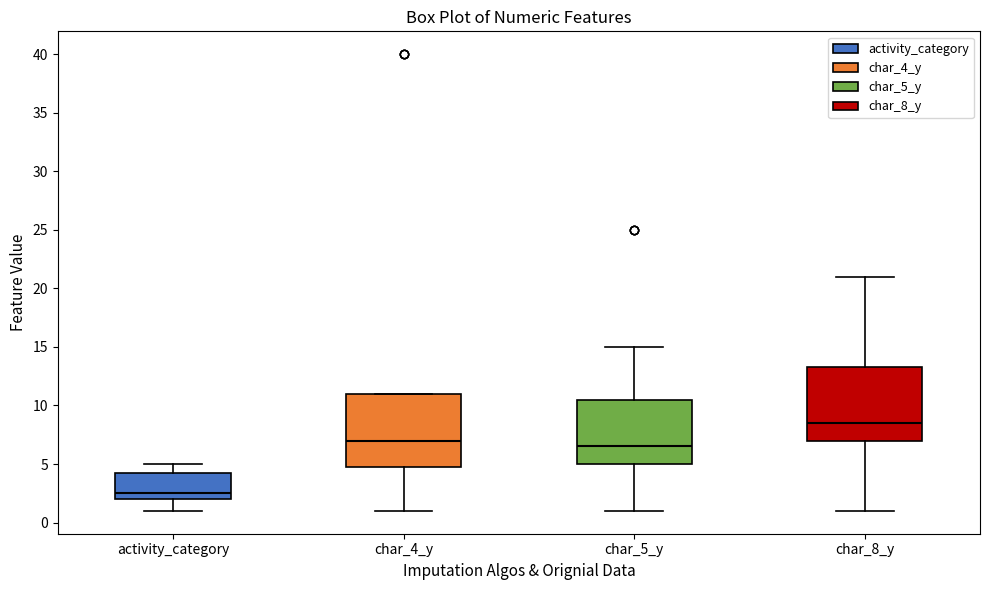

Reading left to right, read every box against the y-axis: the position of its median line, the range the box covers, and the ends of its whiskers. The values are not printed on the chart, so give them approximately, as read against the axis.

activity_category: median 2.5, box 2.0 to 4.5, whiskers 1.0 to 5.0
char_4_y: median 7.0, box 5.0 to 11.0, whiskers 1.0 to 11.0
char_5_y: median 6.5, box 5.0 to 10.5, whiskers 1.0 to 15.0
char_8_y: median 8.5, box 7.0 to 13.5, whiskers 1.0 to 21.0